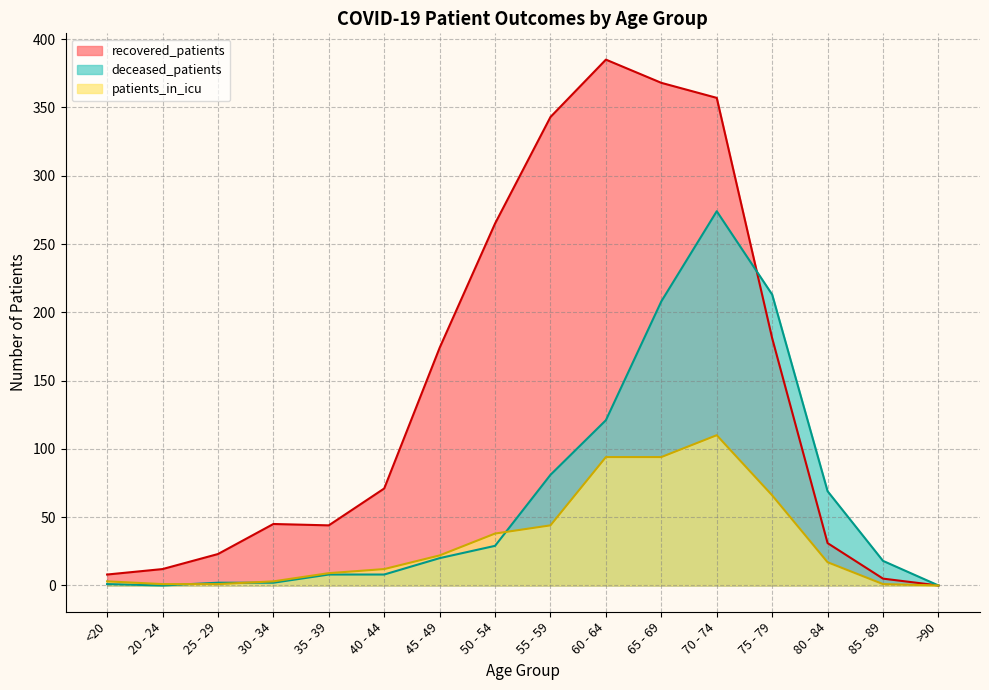

The recovered_patients series shows 8 at <20. True or false?

True